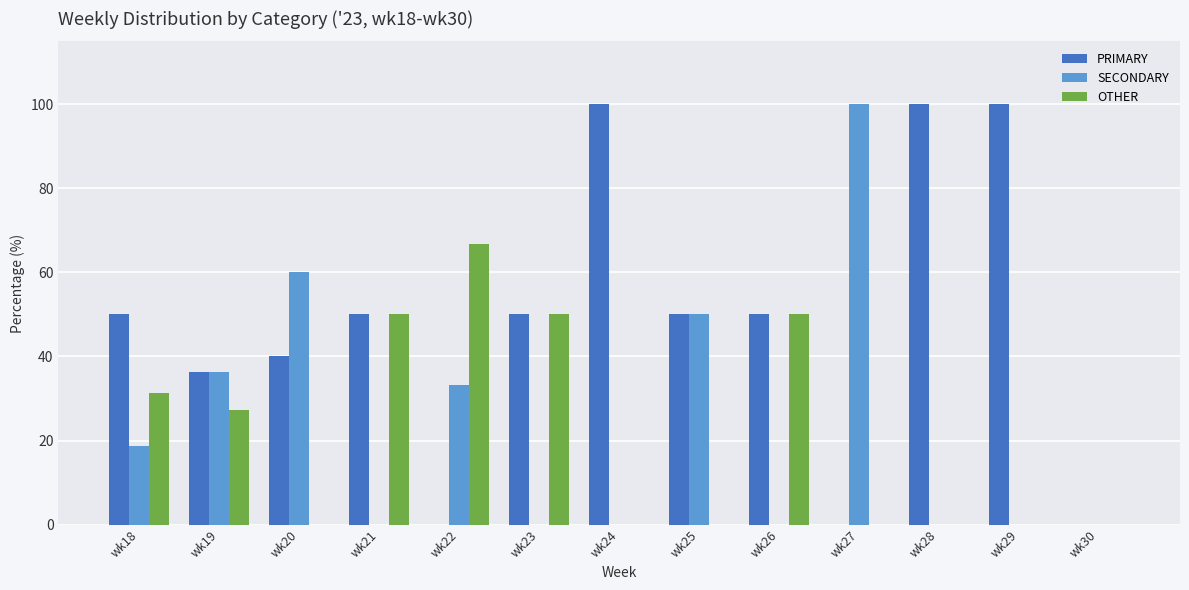

Read the PRIMARY value at wk18.

50.0